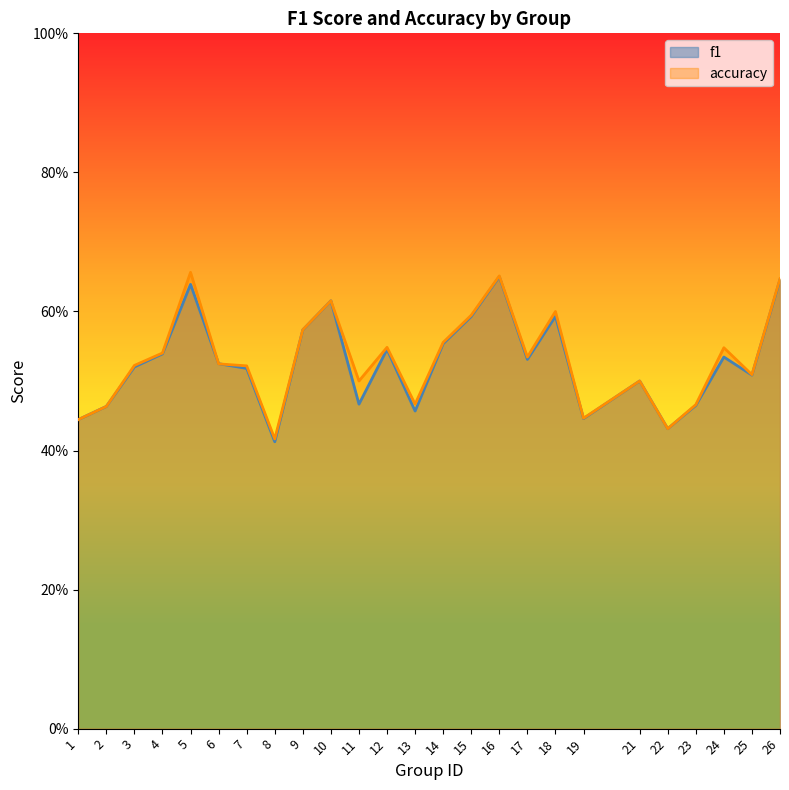

How many times do accuracy and f1 cross each other?

2